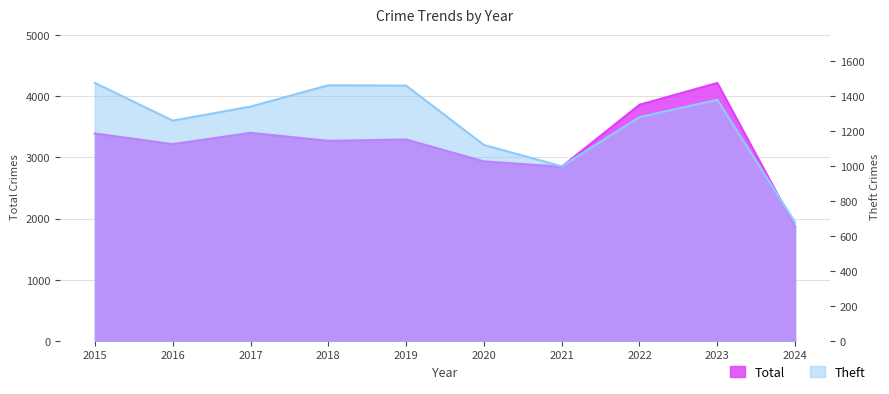

Reading right to left, transcribe all the data shown in this chart.

Total: 2024=1869	2023=4218	2022=3862	2021=2849	2020=2936	2019=3294	2018=3272	2017=3403	2016=3218	2015=3392
Theft: 2024=678	2023=1378	2022=1279	2021=998	2020=1120	2019=1459	2018=1461	2017=1339	2016=1259	2015=1474